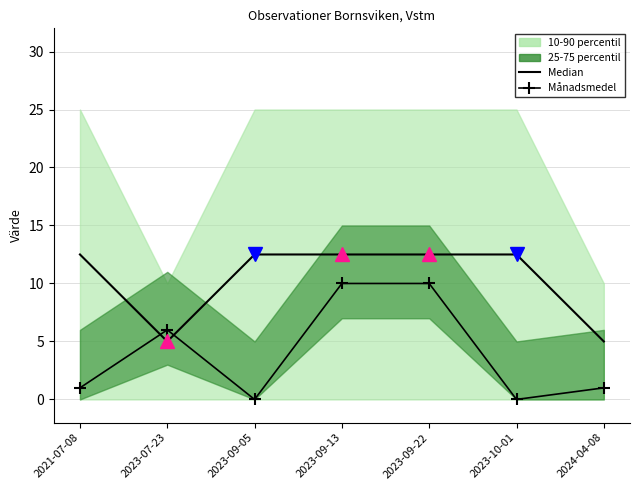

The Månadsmedel series shows 1.0 at 2021-07-08. True or false?

True